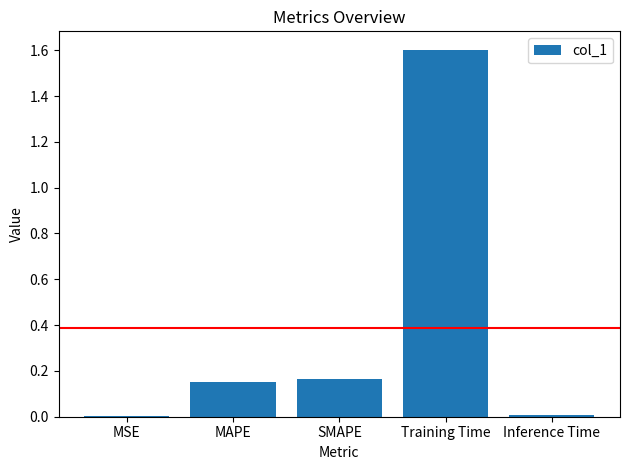

What is the sum of all values?

1.9